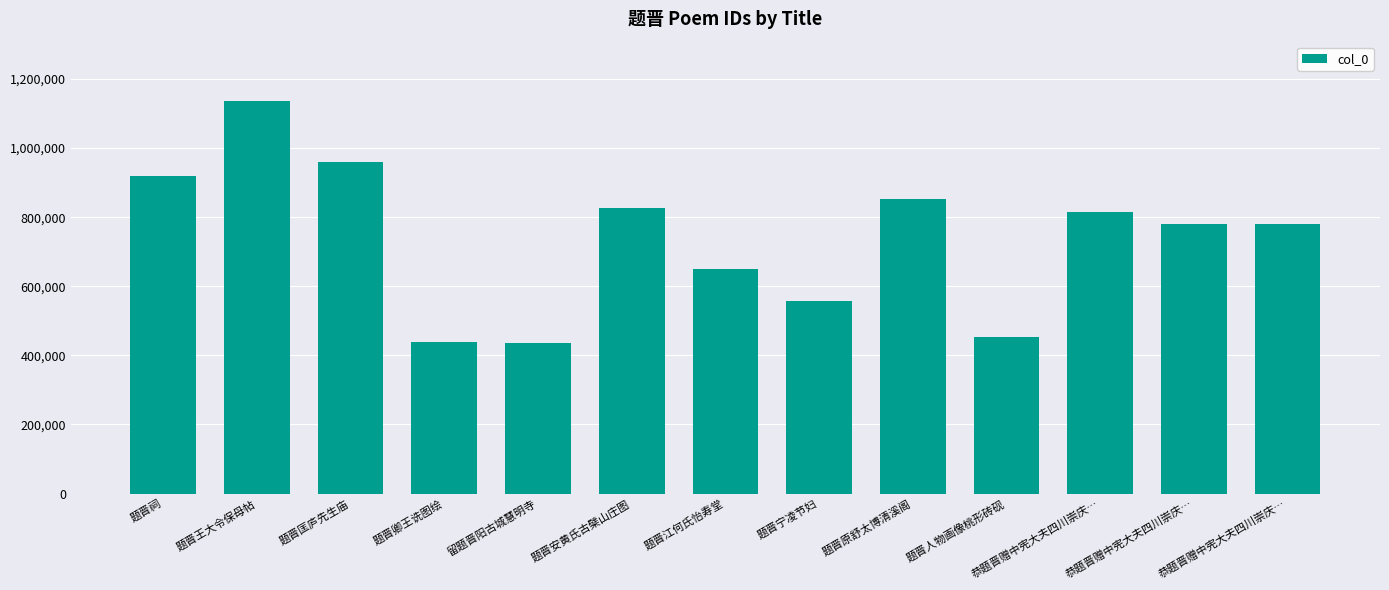

Which label corresponds to the smallest value in the chart?

留题晋阳古城慧明寺